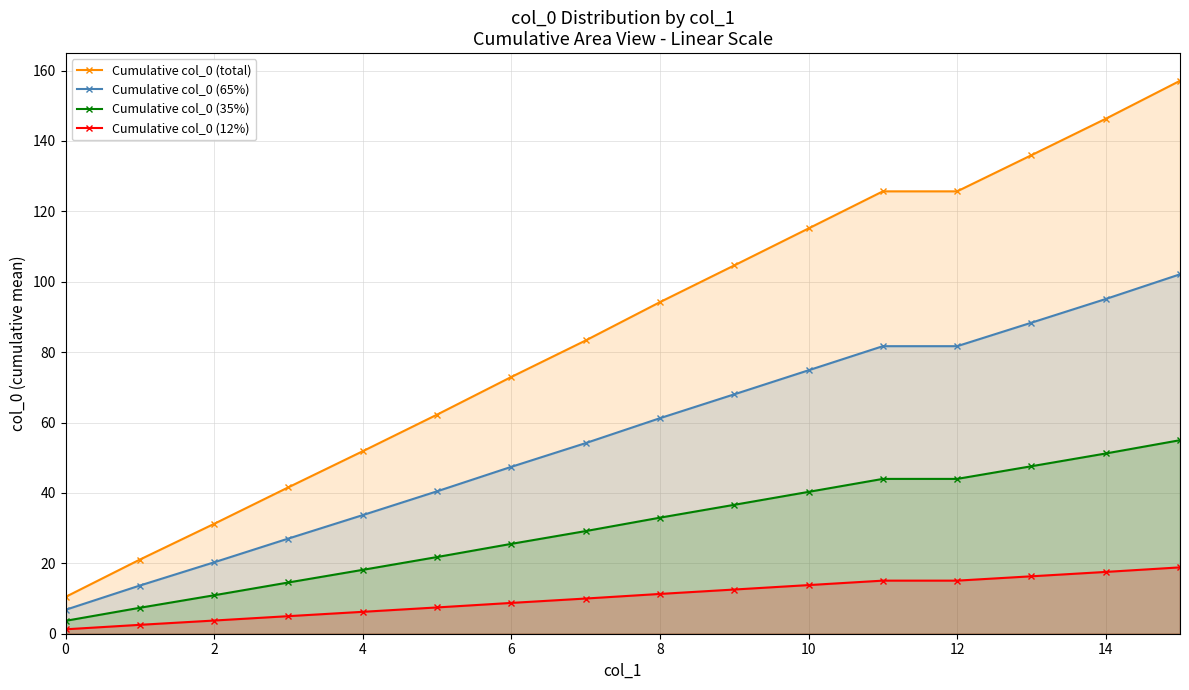

How many distinct data groups are displayed?

4